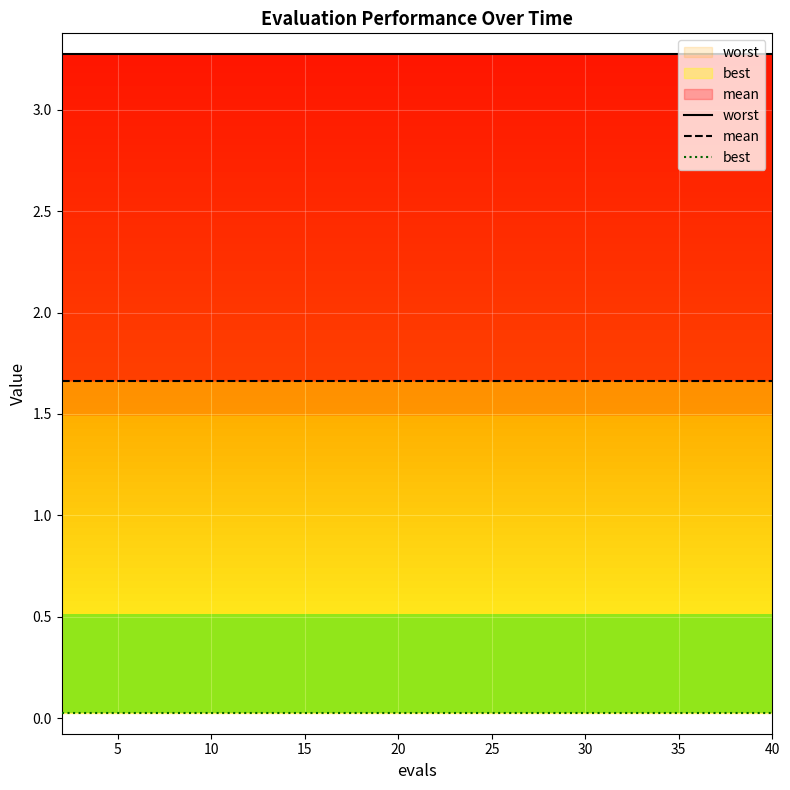

True or false: mean and best cross at least once.

False